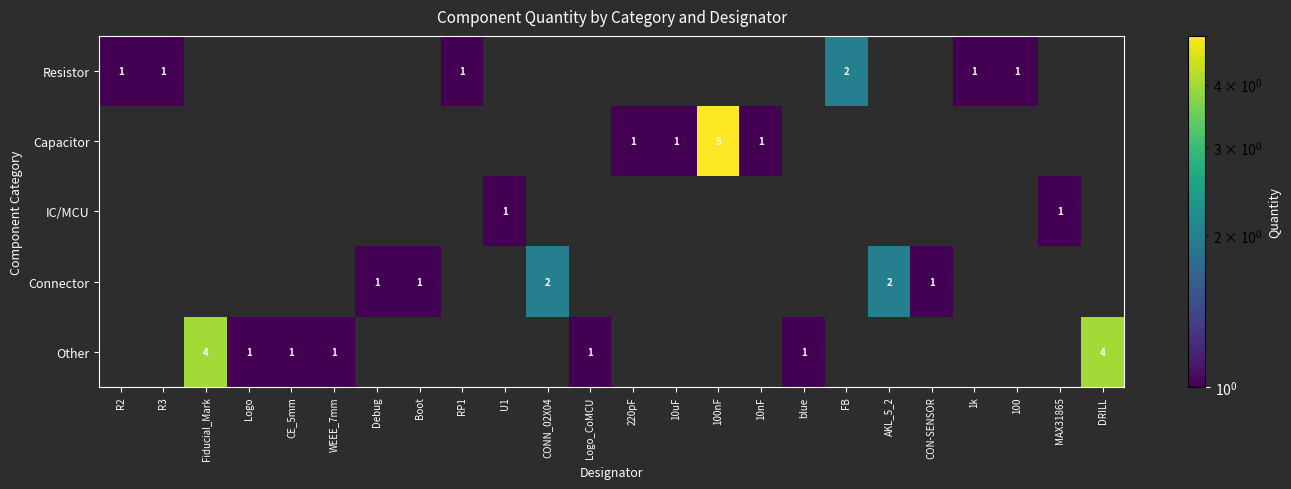

Which label corresponds to the smallest value in the chart?

R2